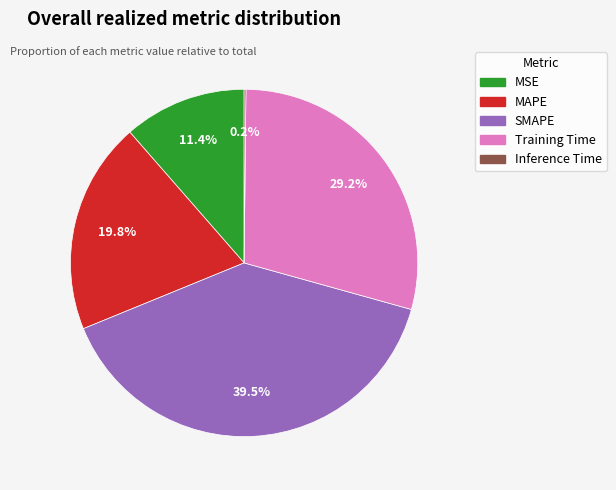

Does any single category account for the majority?

No